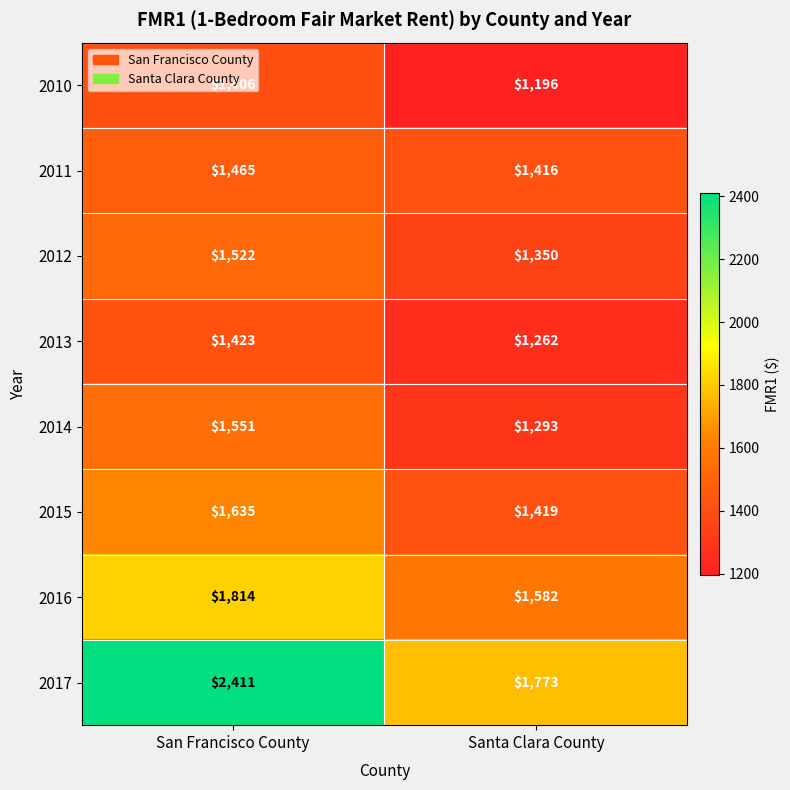

What is the total value across all series at San Francisco County?

13227